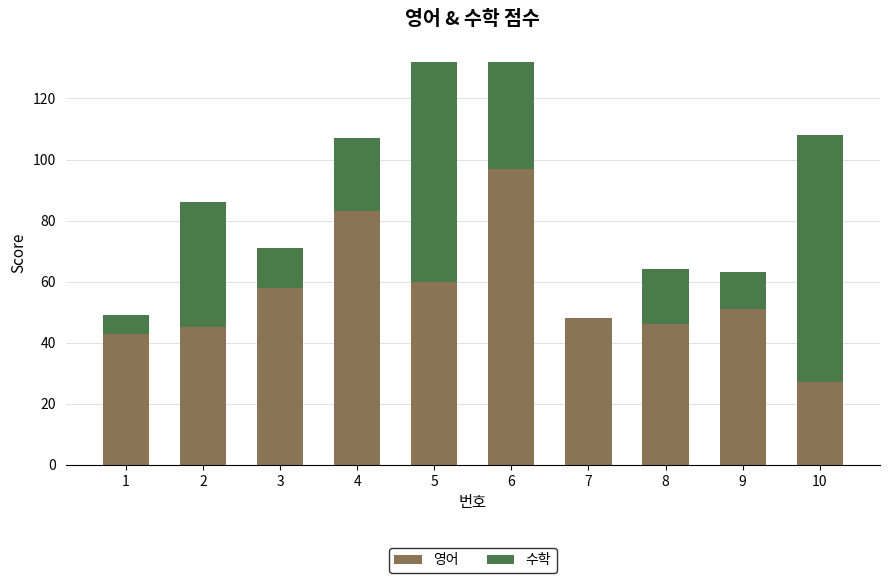

What is the sum of all 영어 values?

558